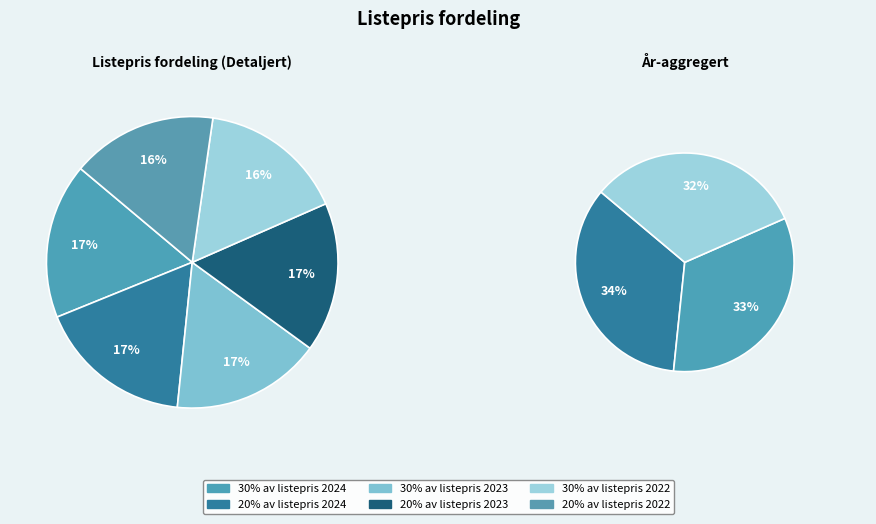

True or false: 30% av listepris 2023 accounts for 17% of the total.

True